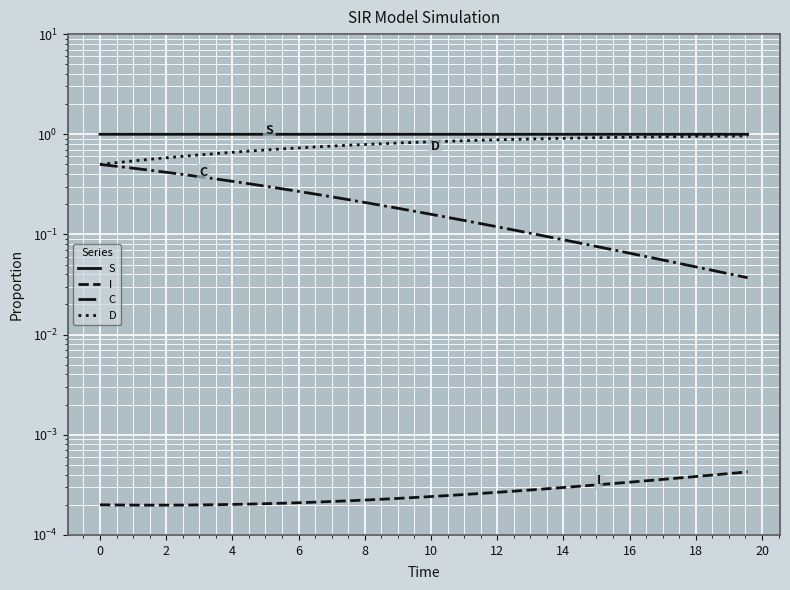

How many distinct data groups are displayed?

4